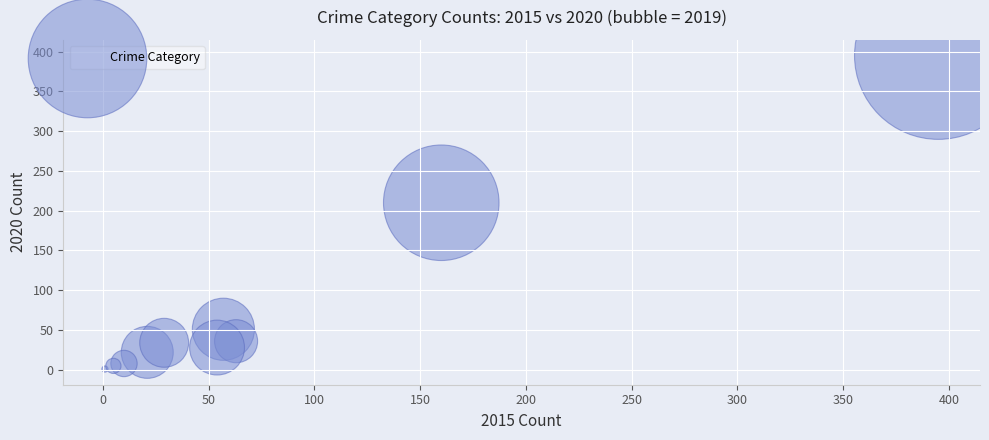

What Y value in the scatter plot is closest to 198?

210